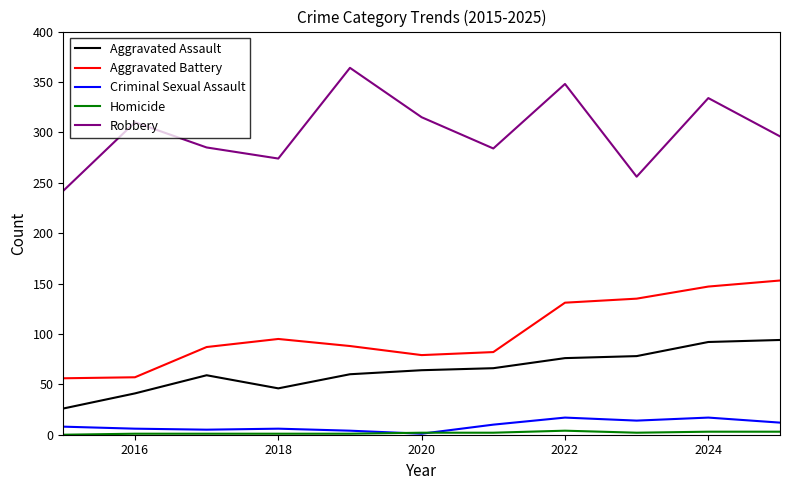

True or false: Aggravated Assault and Robbery intersect in this chart.

False